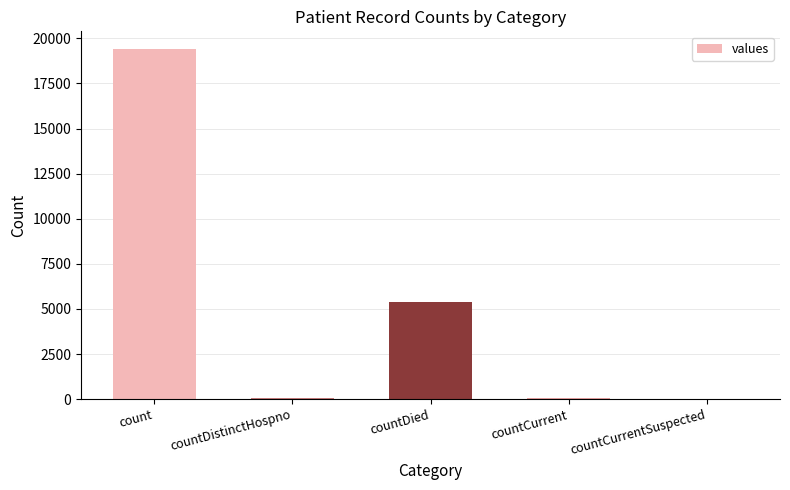

Which label corresponds to the largest value in the chart?

count